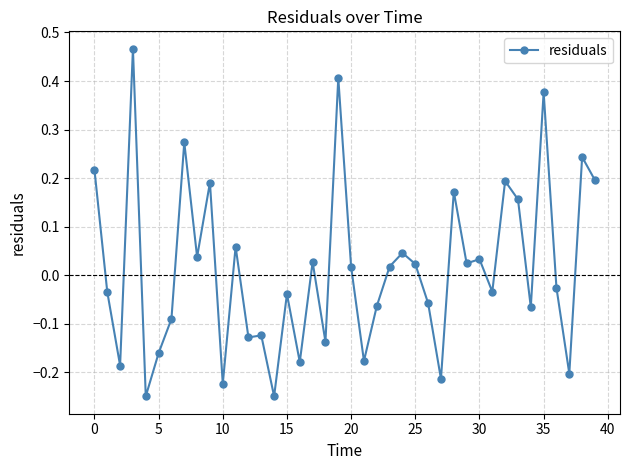

What is the difference between the maximum and minimum values?

0.7